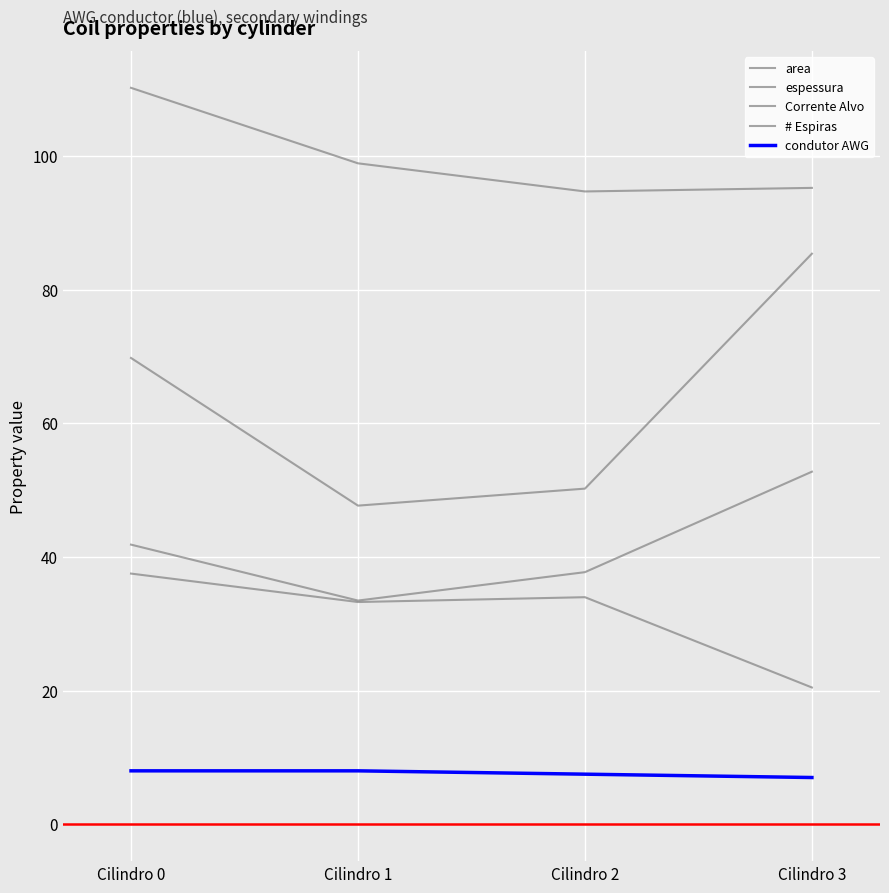

Does the chart display data point markers on the line(s)?

No